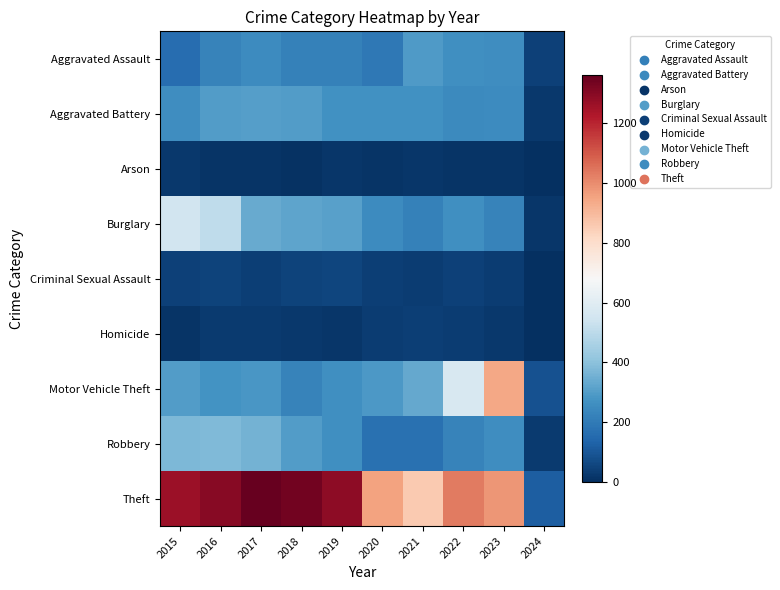

Reading left to right, extract all data points from this chart.

Aggravated Assault: 2015=164	2016=225	2017=251	2018=220	2019=220	2020=192	2021=295	2022=264	2023=258	2024=43
Aggravated Battery: 2015=259	2016=298	2017=303	2018=302	2019=267	2020=268	2021=270	2022=249	2023=253	2024=25
Arson: 2015=22	2016=14	2017=12	2018=8	2019=16	2020=12	2021=18	2022=15	2023=14	2024=0
Burglary: 2015=552	2016=505	2017=339	2018=319	2019=308	2020=250	2021=220	2022=263	2023=225	2024=18
Criminal Sexual Assault: 2015=43	2016=51	2017=41	2018=51	2019=55	2020=40	2021=33	2022=47	2023=34	2024=4
Homicide: 2015=13	2016=28	2017=27	2018=23	2019=21	2020=34	2021=38	2022=35	2023=22	2024=3
Motor Vehicle Theft: 2015=299	2016=272	2017=285	2018=225	2019=262	2020=287	2021=332	2022=569	2023=943	2024=90
Robbery: 2015=372	2016=381	2017=356	2018=302	2019=263	2020=174	2021=175	2022=227	2023=257	2024=27
Theft: 2015=1263	2016=1297	2017=1359	2018=1337	2019=1288	2020=954	2021=856	2022=1033	2023=979	2024=118